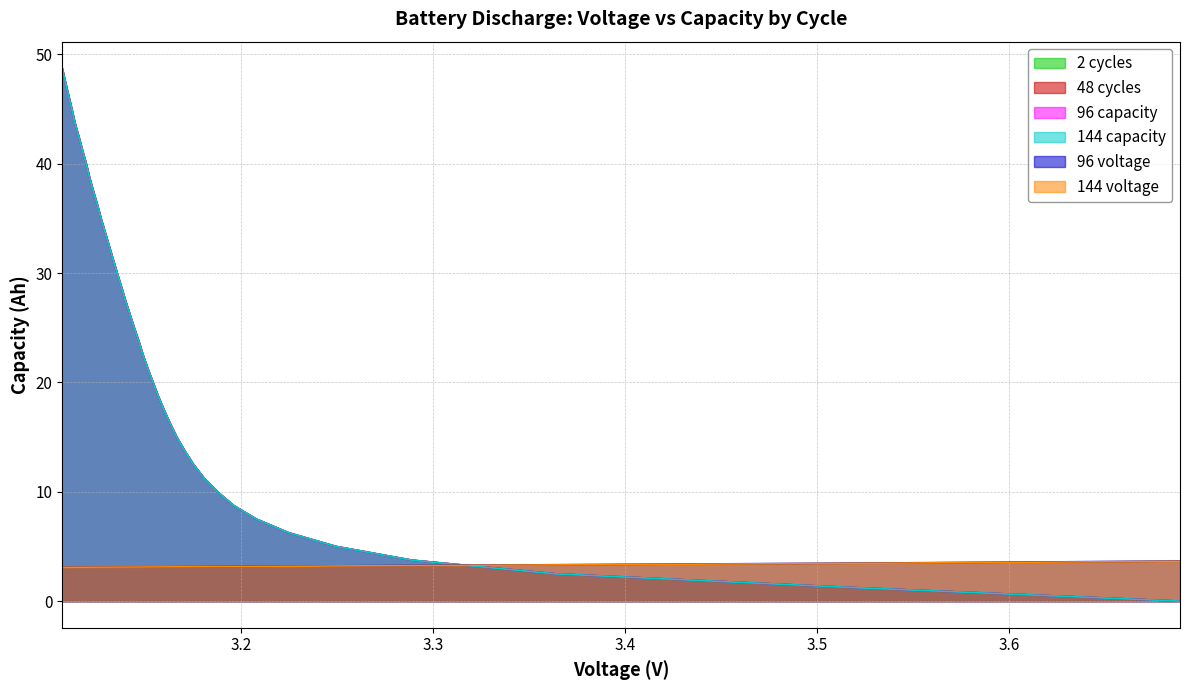

True or false: 48 cycles and 144 capacity intersect in this chart.

False